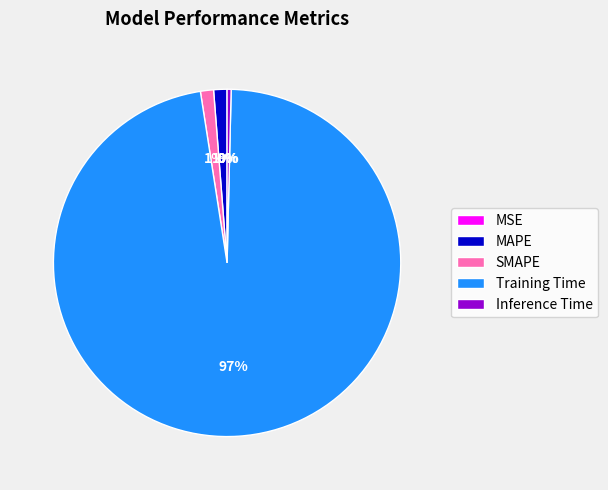

Is it true that Training Time is 97% of the pie?

True